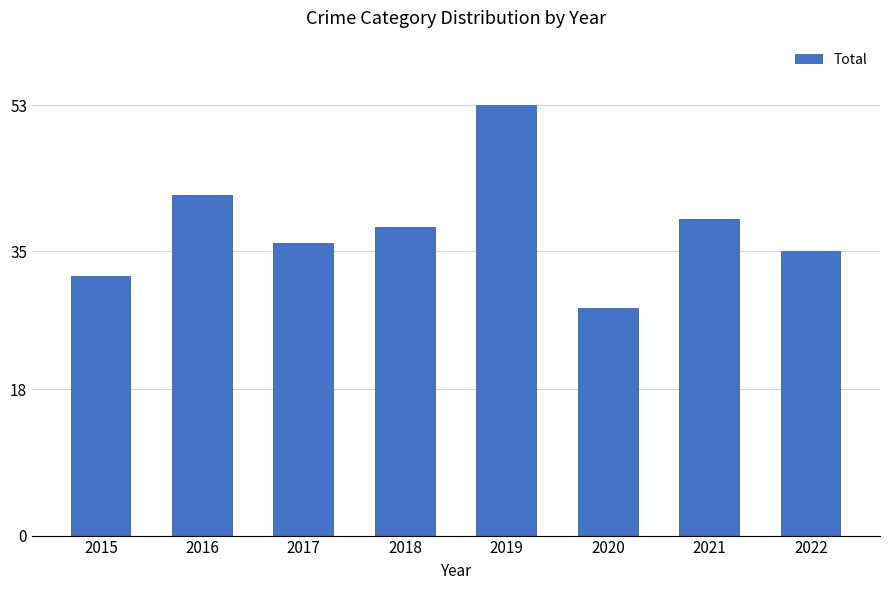

Between 2016 and 2017, which is larger?

2016